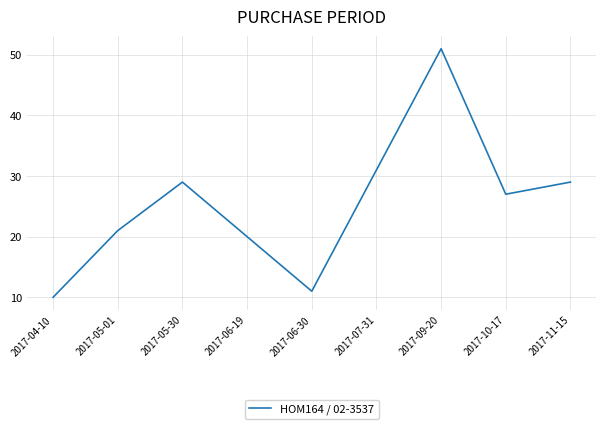

True or false: the data shows 11 at 2017-06-30.

True